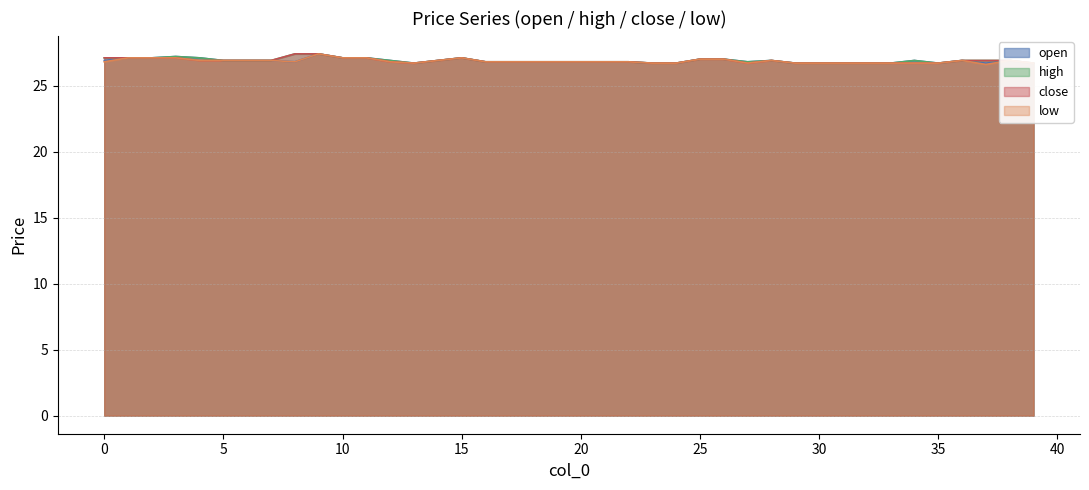

What is the average value of the low series?

26.9